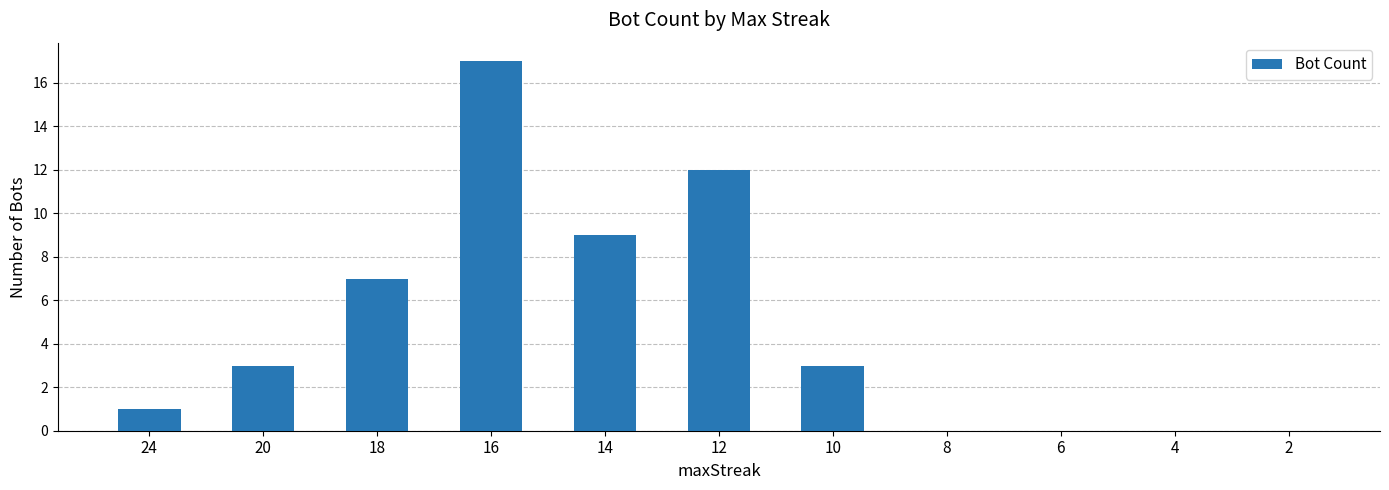

Does the chart contain stacked bars?

No